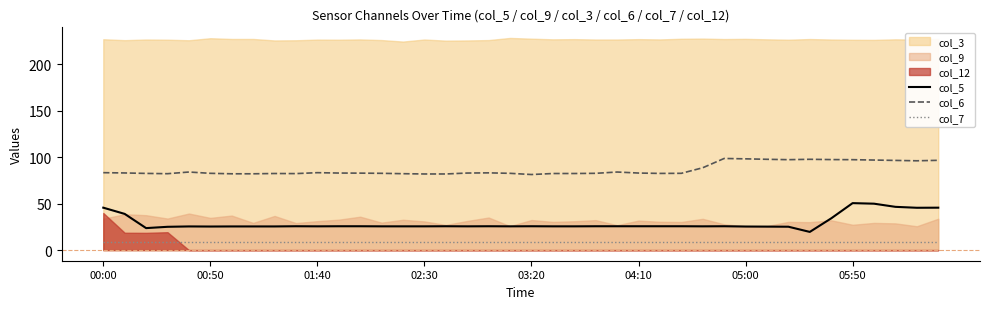

The value of col_5 at 22 is 7.5. True or false?

False